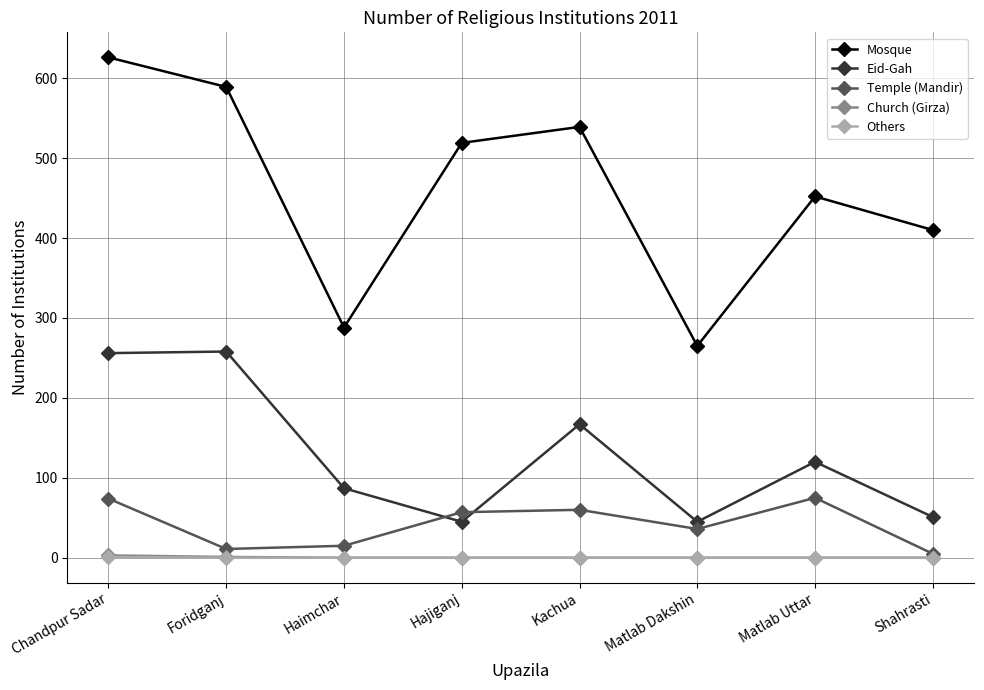

Read the Temple (Mandir) value at Matlab Dakshin.

36